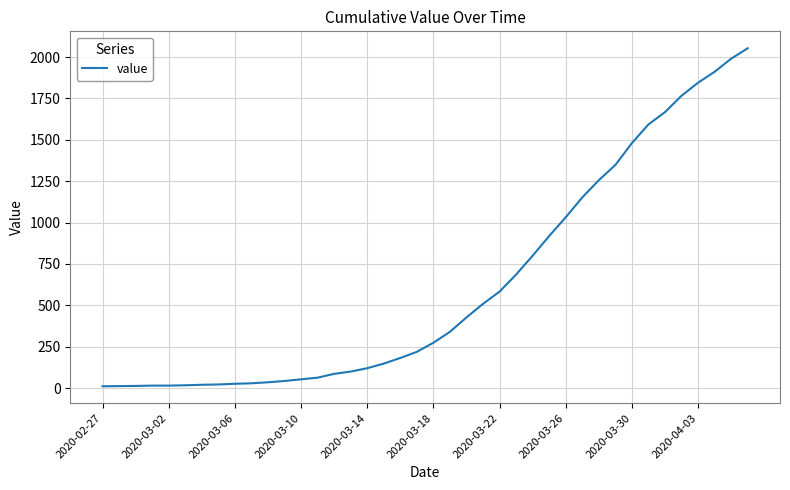

What is the greatest value displayed?

2053